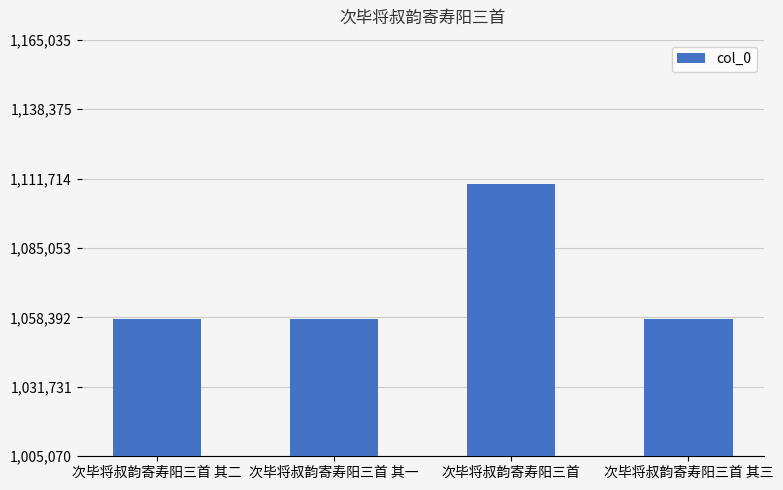

True or false: the data shows 1789648 at 次毕将叔韵寄寿阳三首 其二.

False